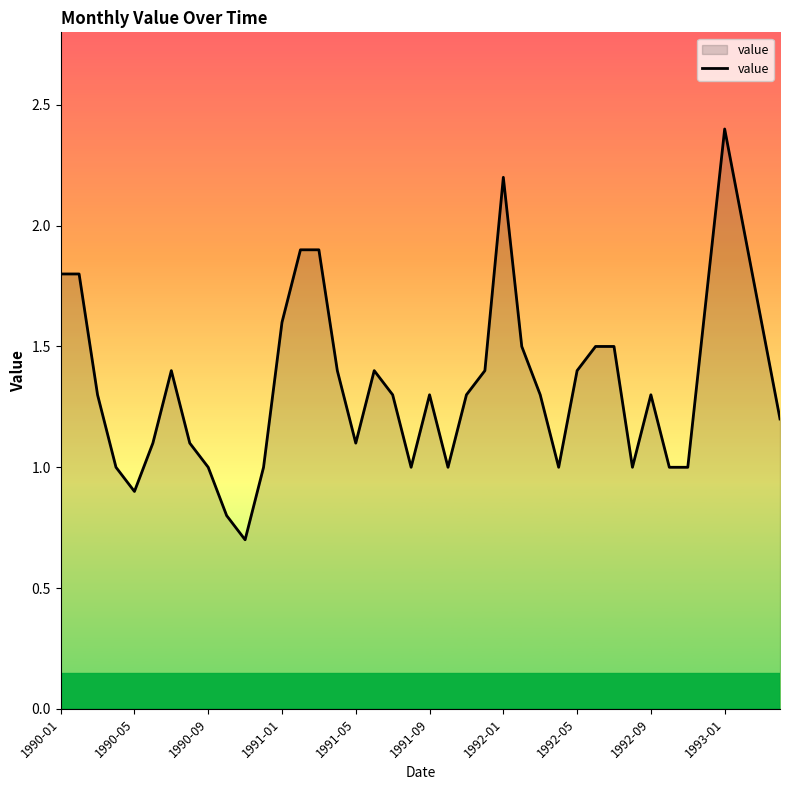

What is the greatest value displayed?

2.4